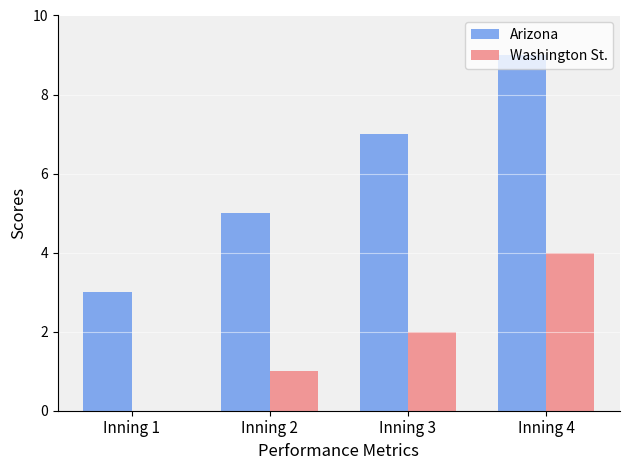

Reading left to right, what are all the values shown in this chart?

Arizona: Inning 1=3	Inning 2=5	Inning 3=7	Inning 4=9
Washington St.: Inning 1=0	Inning 2=1	Inning 3=2	Inning 4=4